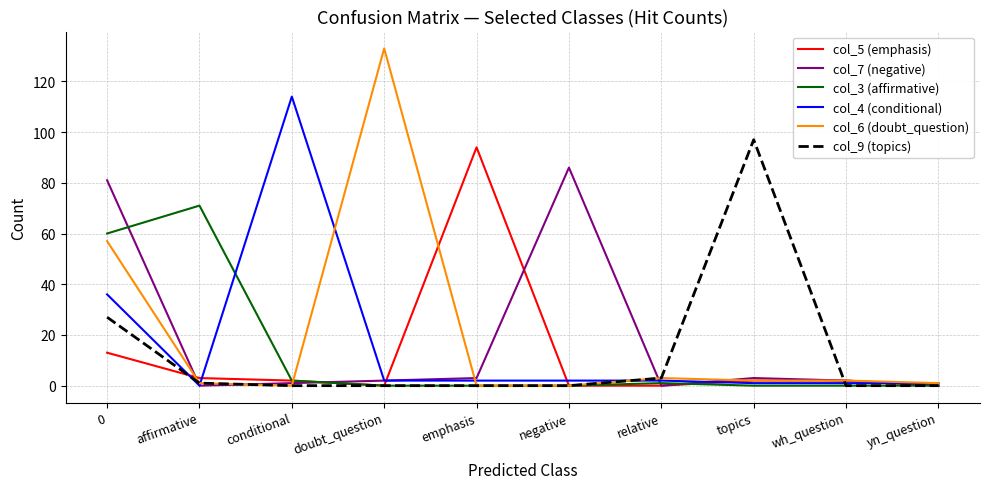

Which series has the largest range (max minus min)?

col_6 (doubt_question)